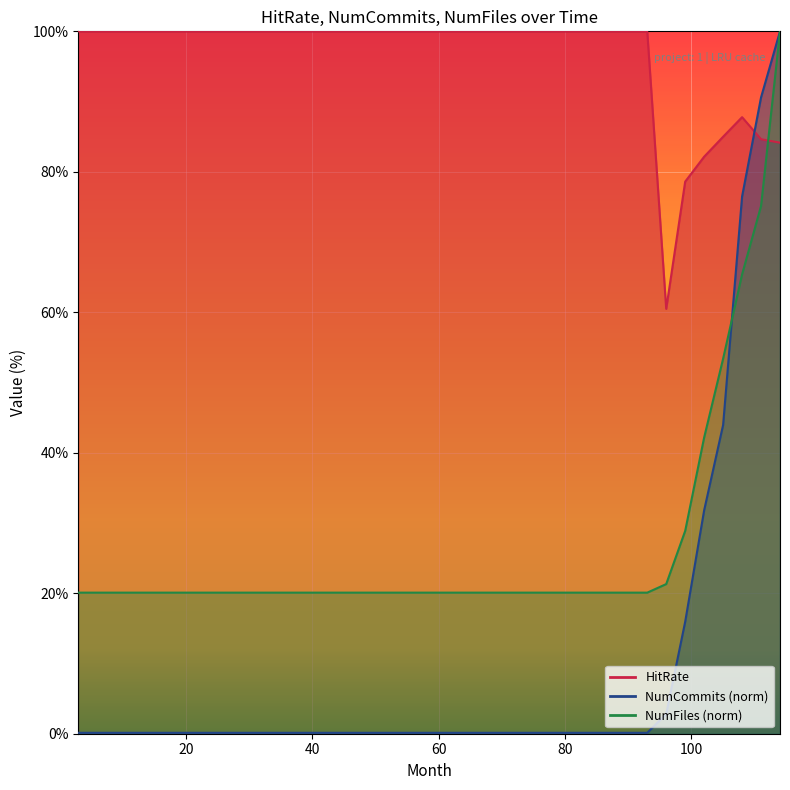

True or false: NumCommits and NumFiles cross at least once.

True